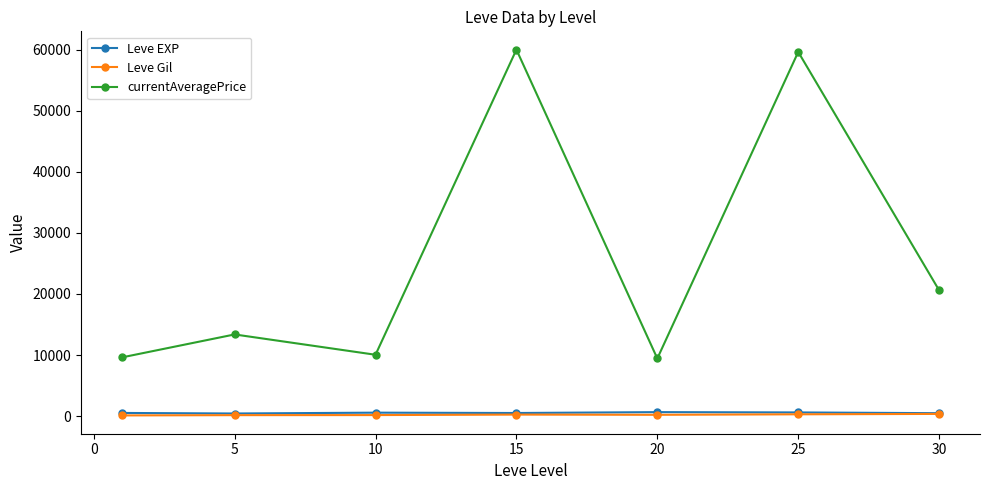

How many lines are shown in the chart?

3